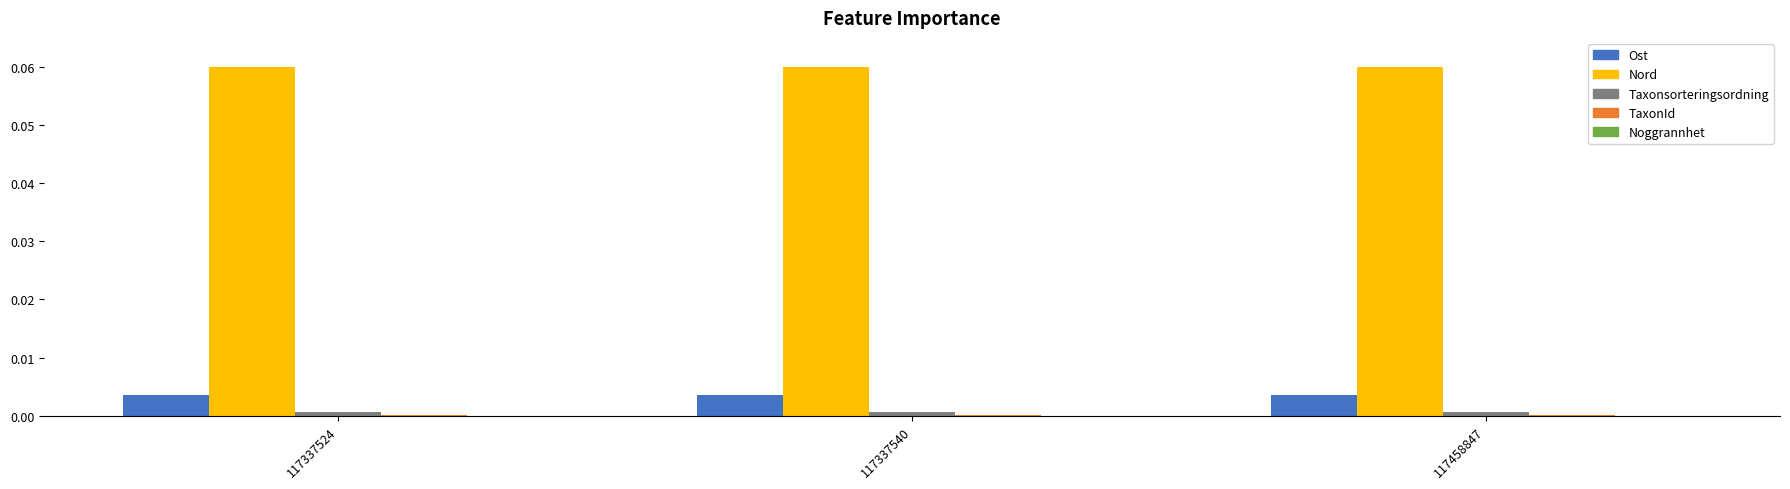

The Nord series shows 0.0 at 117458847. True or false?

False